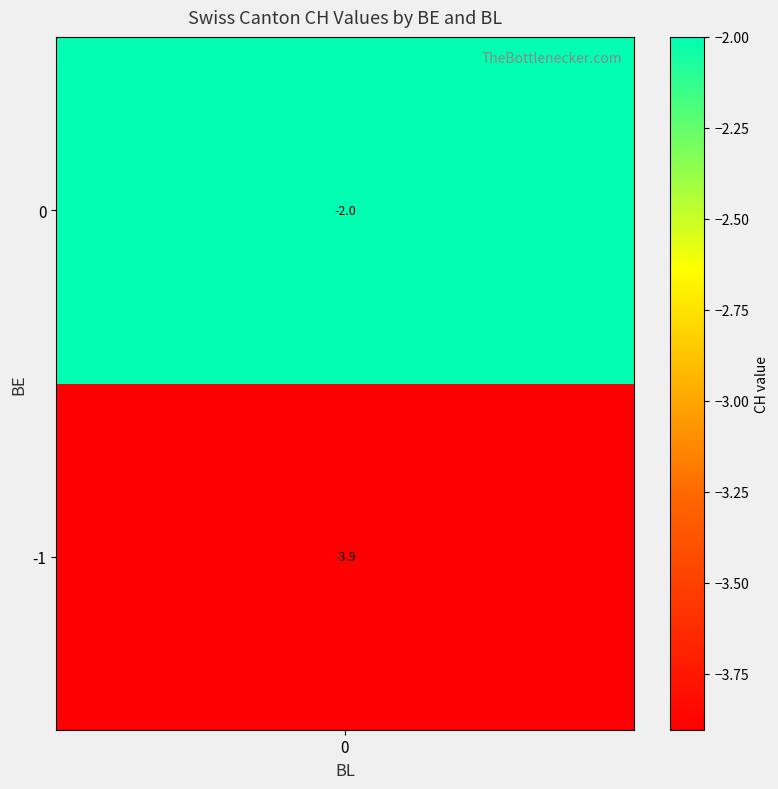

The 2020-07-09 series shows -1 at BE. True or false?

False